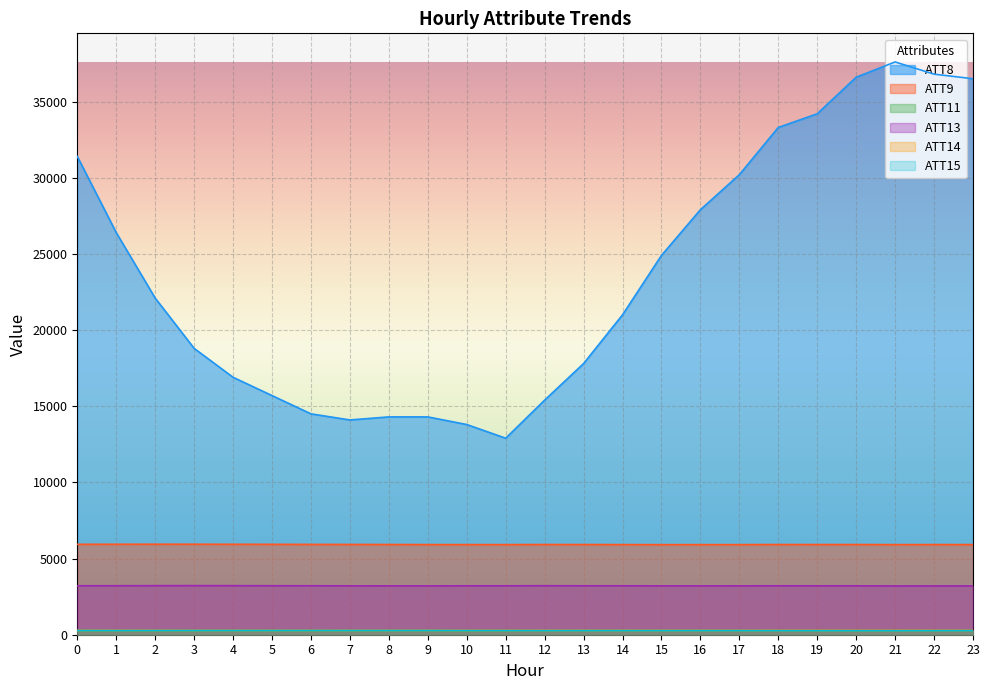

True or false: ATT11 and ATT14 cross at least once.

False